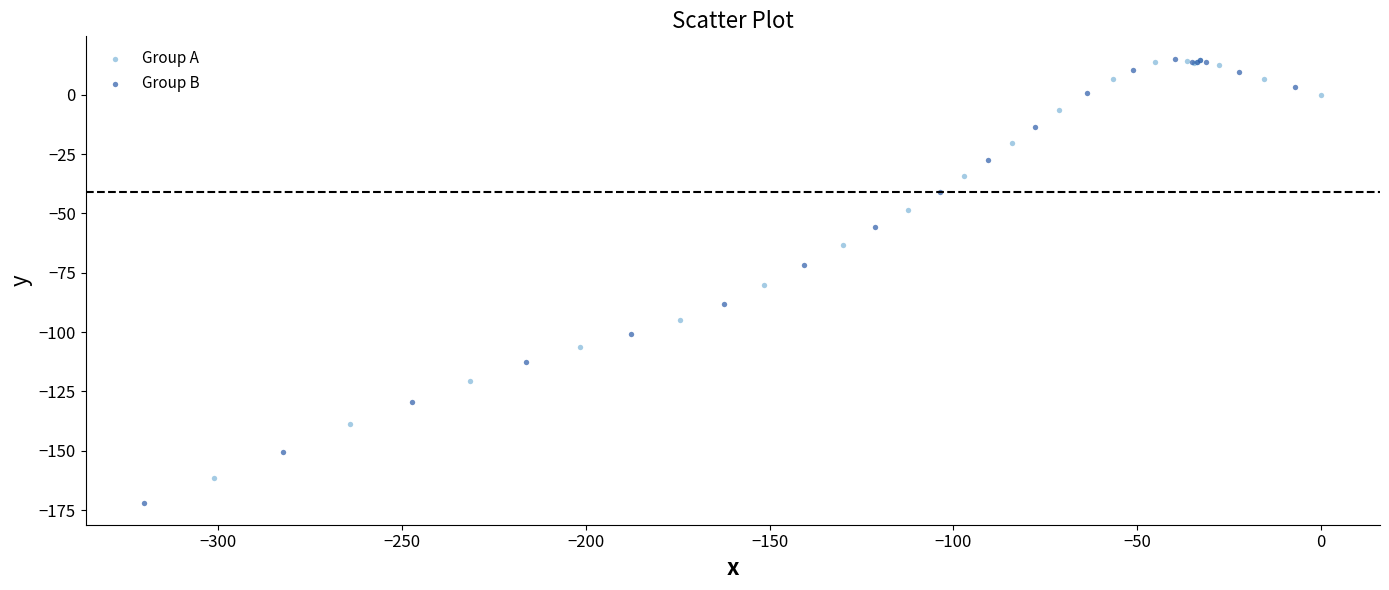

Which series reaches the minimum Y coordinate?

Group B